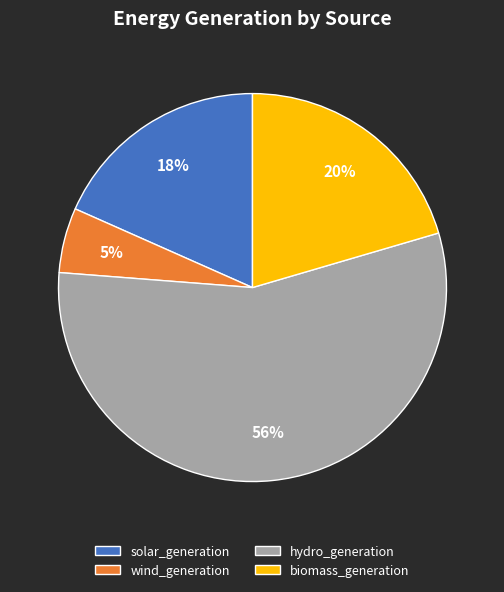

How many segments does this pie chart have?

4